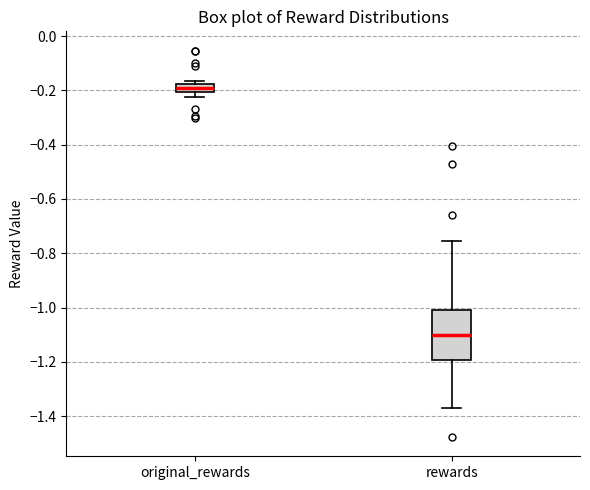

Comparing the boxes themselves (not the whiskers), which one is the tallest?

rewards